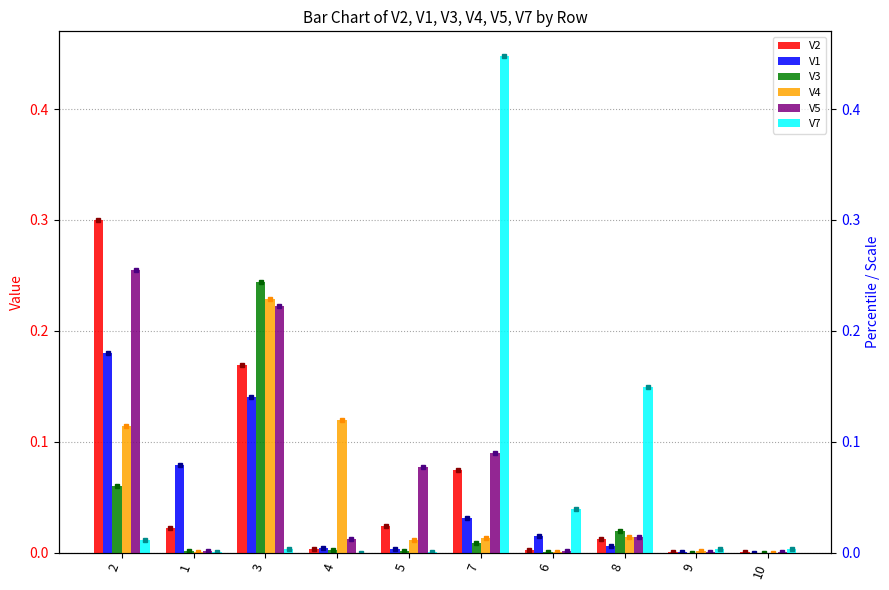

Which category has the lowest value across all series?

10